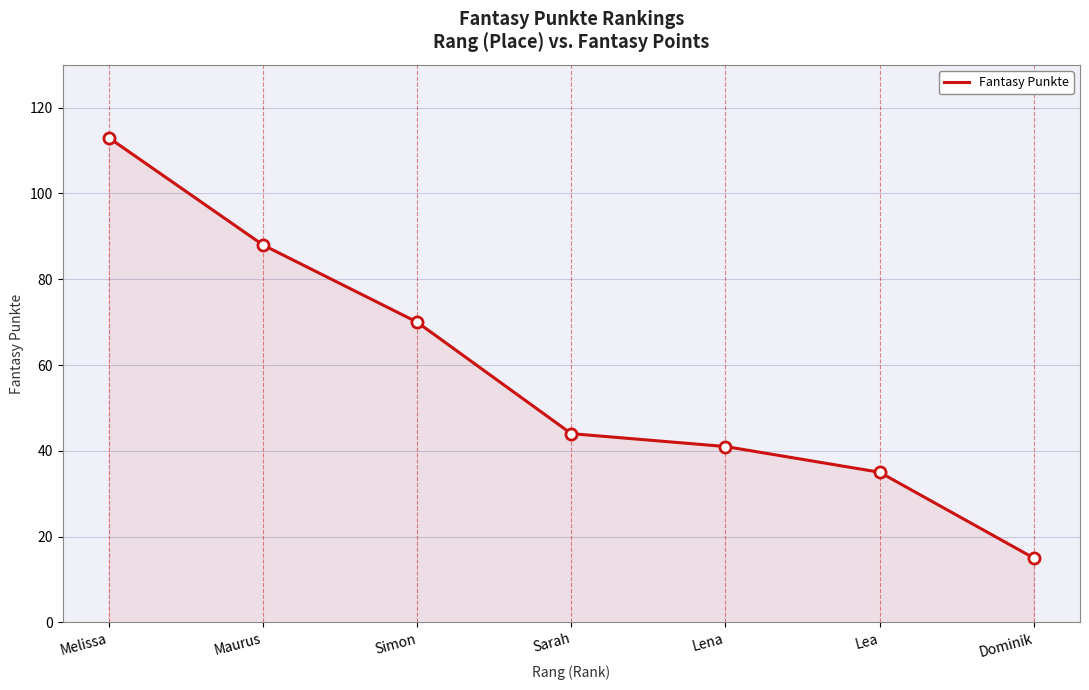

At which category does the chart reach its minimum across all series?

Dominik